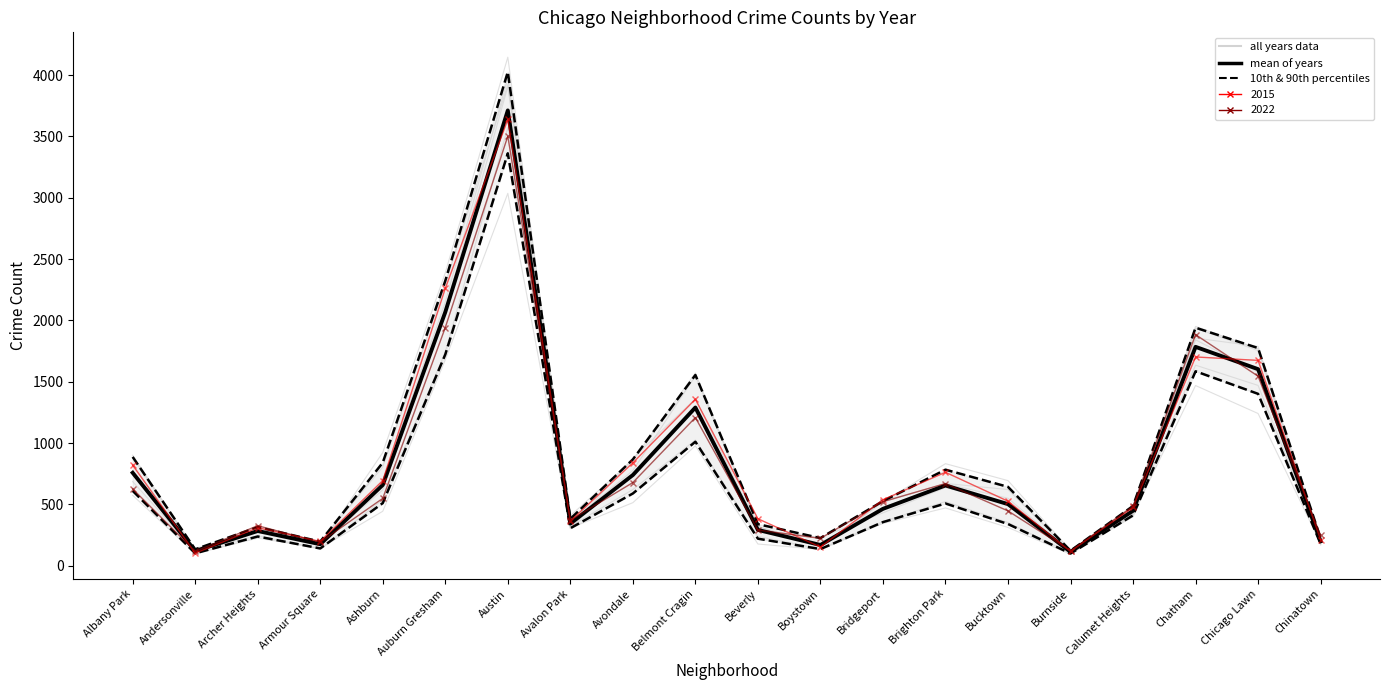

True or false: mean of years has a value of 113.1 at Burnside.

True